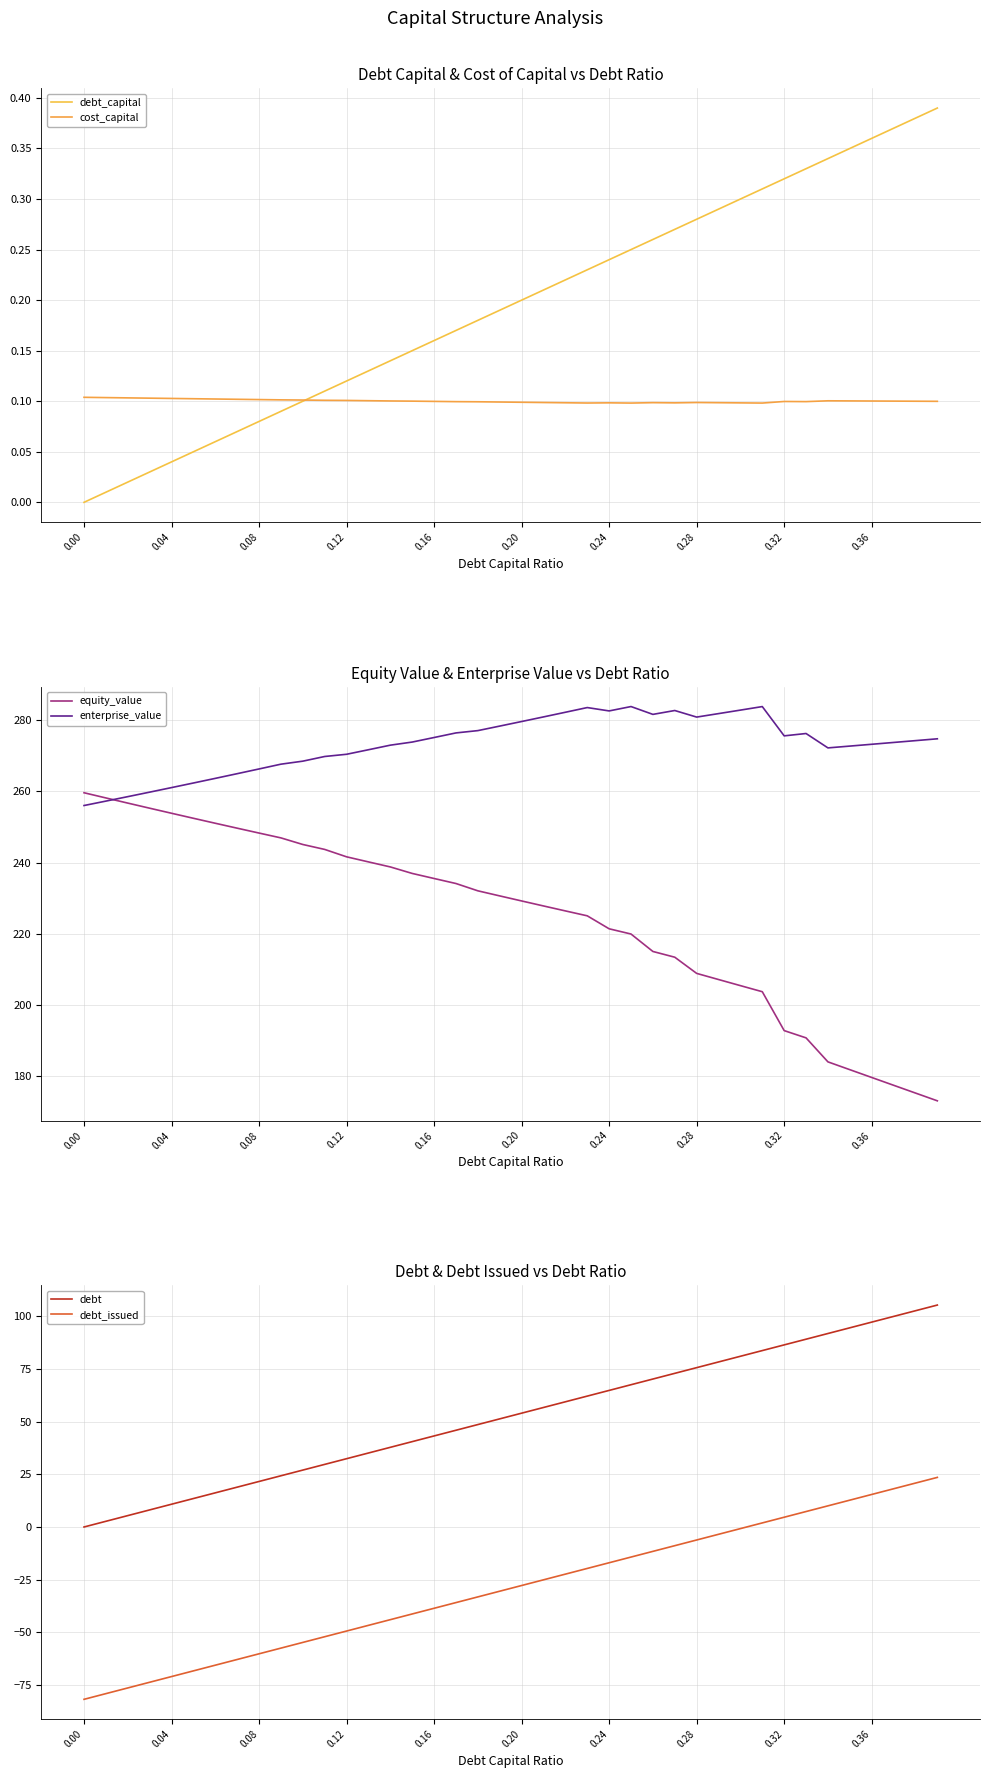

The value of enterprise_value at 0.24 is 282.6. True or false?

True